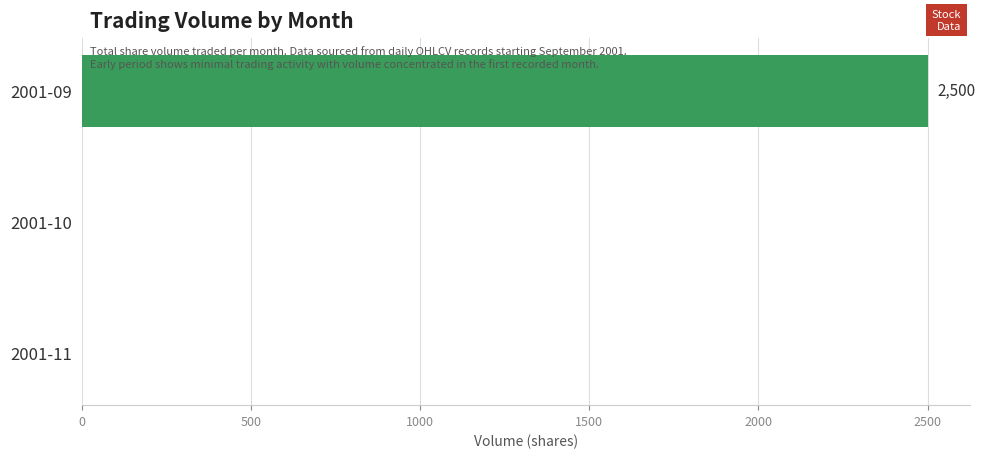

Reading top to bottom, transcribe all the data shown in this chart.

2001-09=2500	2001-10=0	2001-11=0